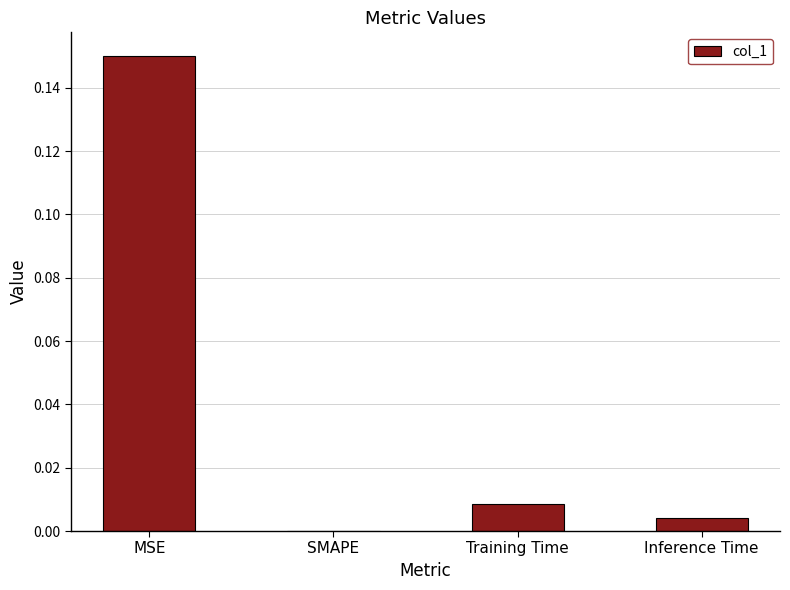

The value at SMAPE is 0.0. True or false?

True